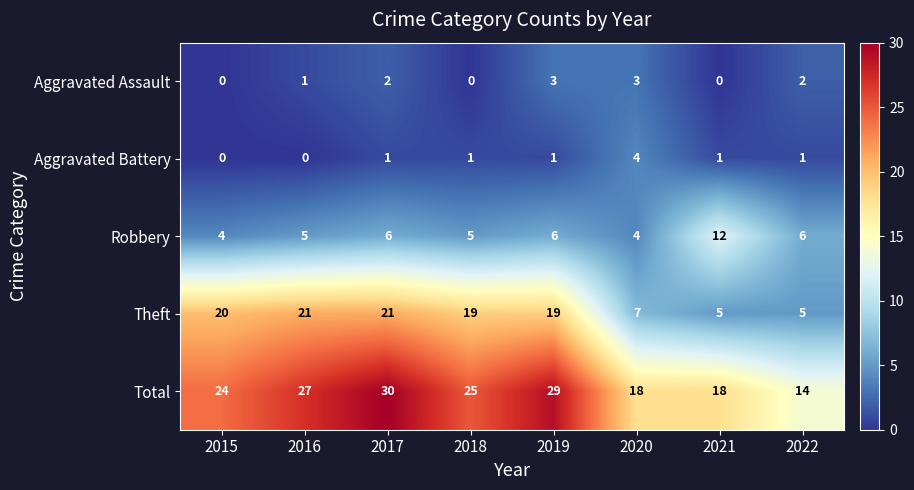

What is the highest value of the Aggravated Battery series?

4